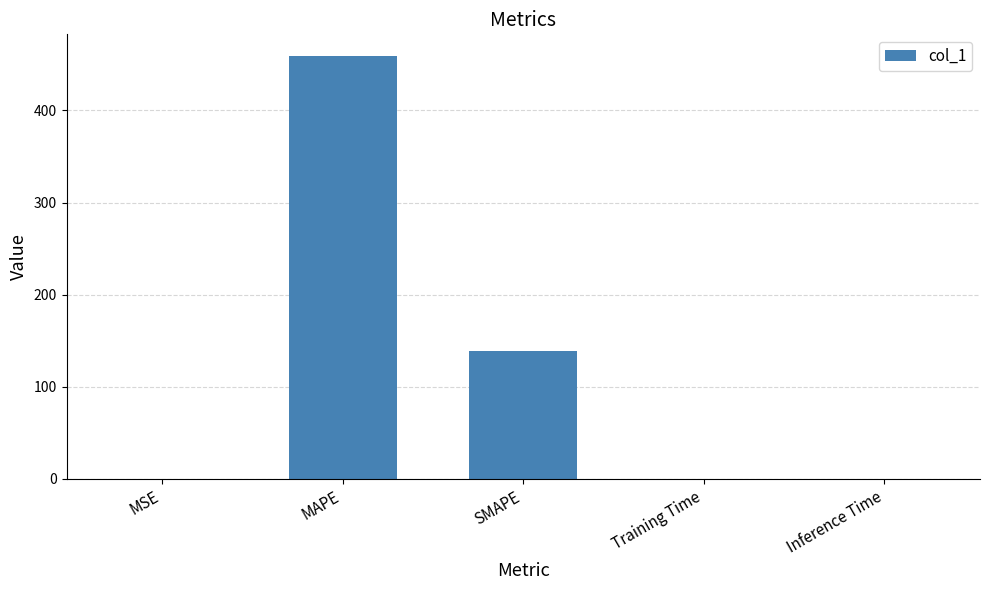

Is it true that the value at MAPE is 771.8?

False